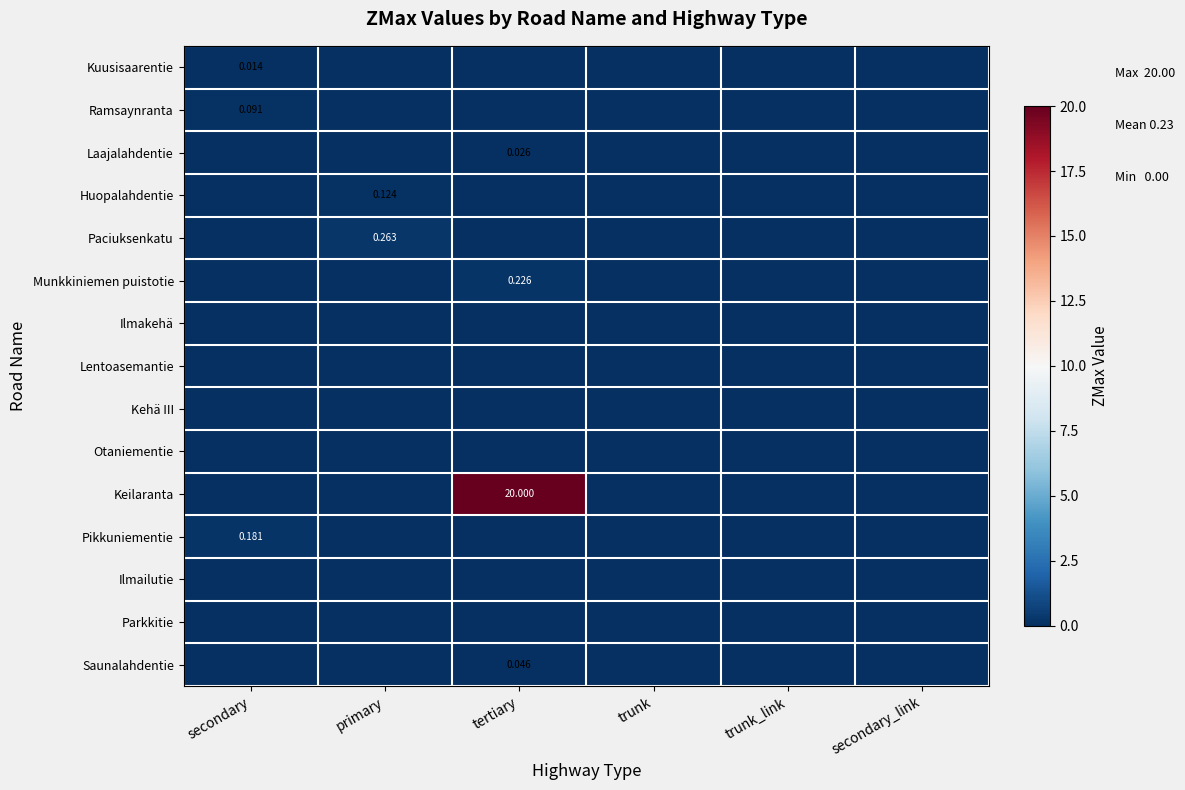

At which category is the sum across all series the highest?

tertiary